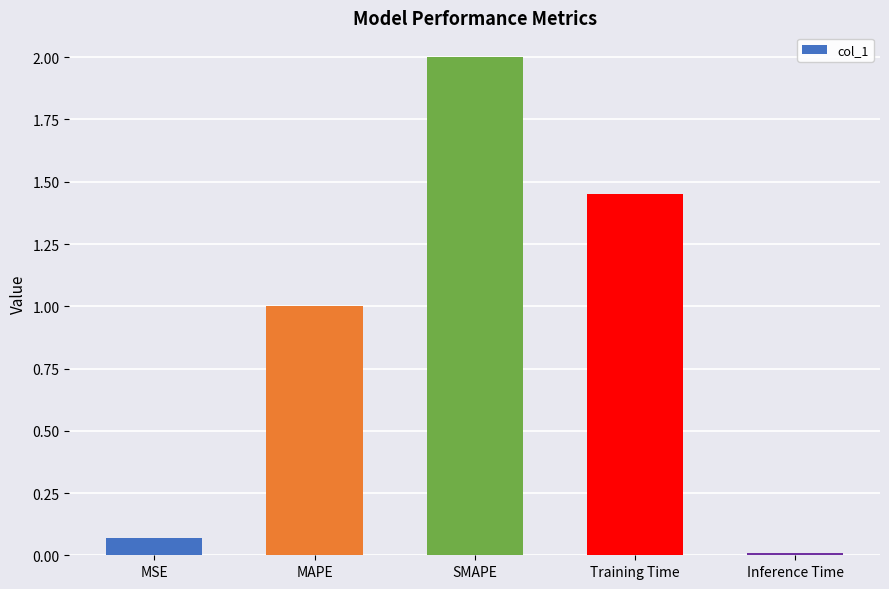

What position from the left is MAPE?

2